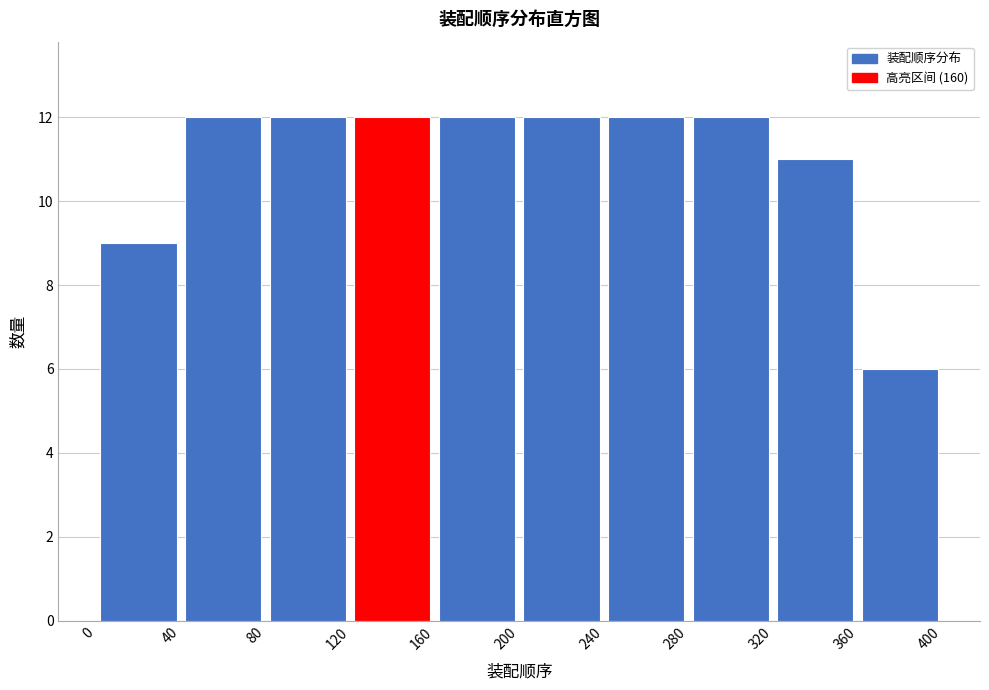

Reading left to right, list every bar in this chart as the range it spans on the x-axis followed by its height. The values are not printed on the chart, so give them approximately, as read against the axis.

0 to 40: 9
40 to 80: 12
80 to 120: 12
120 to 160: 12
160 to 200: 12
200 to 240: 12
240 to 280: 12
280 to 320: 12
320 to 360: 11
360 to 400: 6